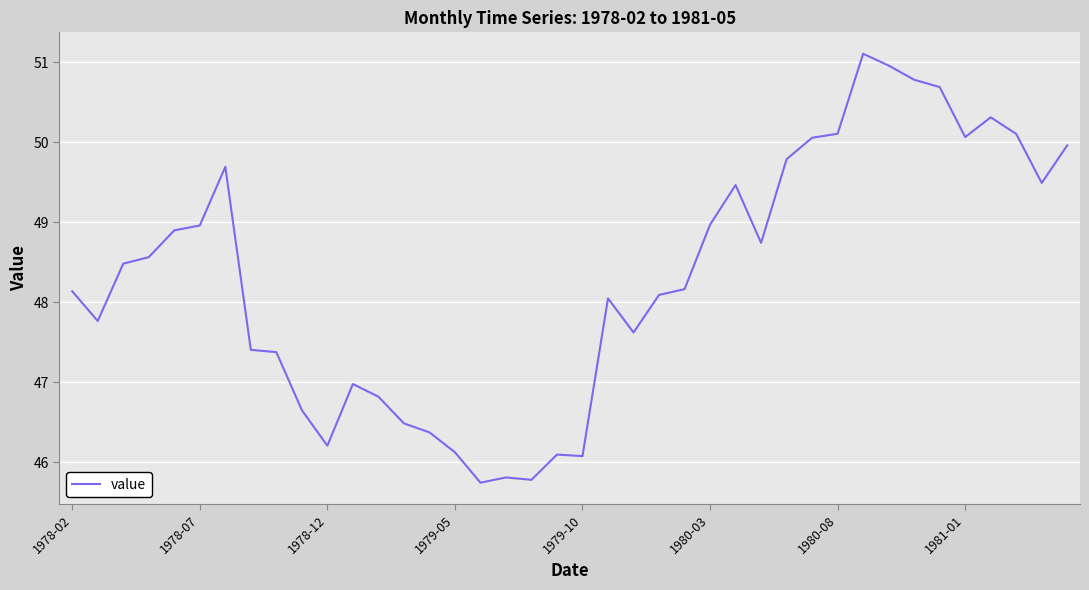

What is the minimum value shown in the chart?

45.7